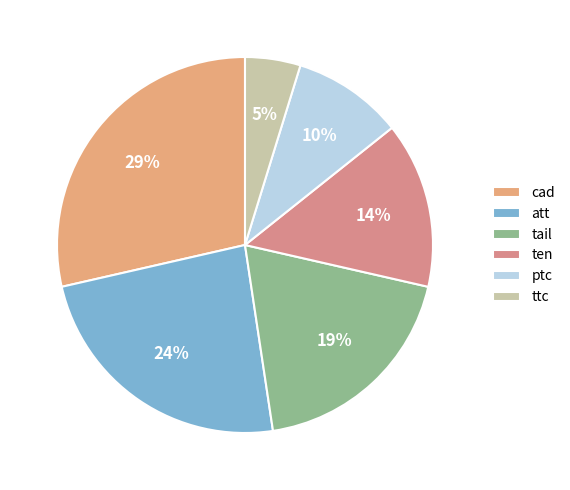

Which has a higher value, att or tail?

att